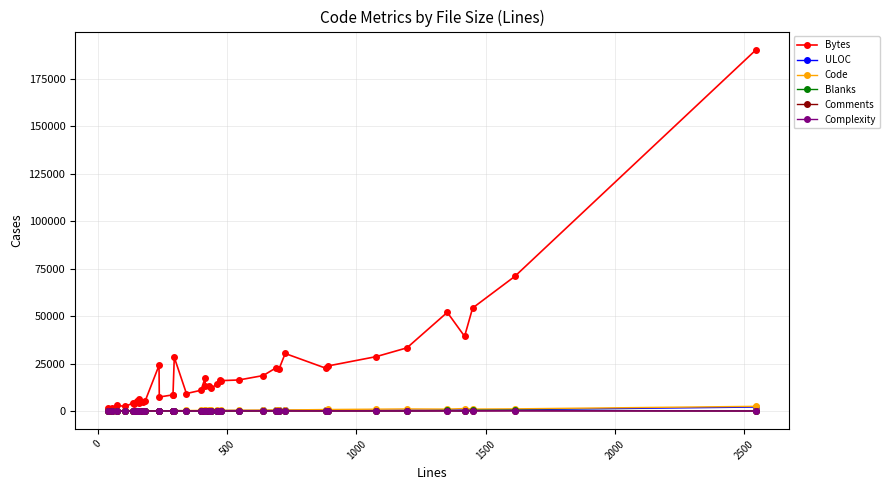

Count the number of categories in the chart.

40